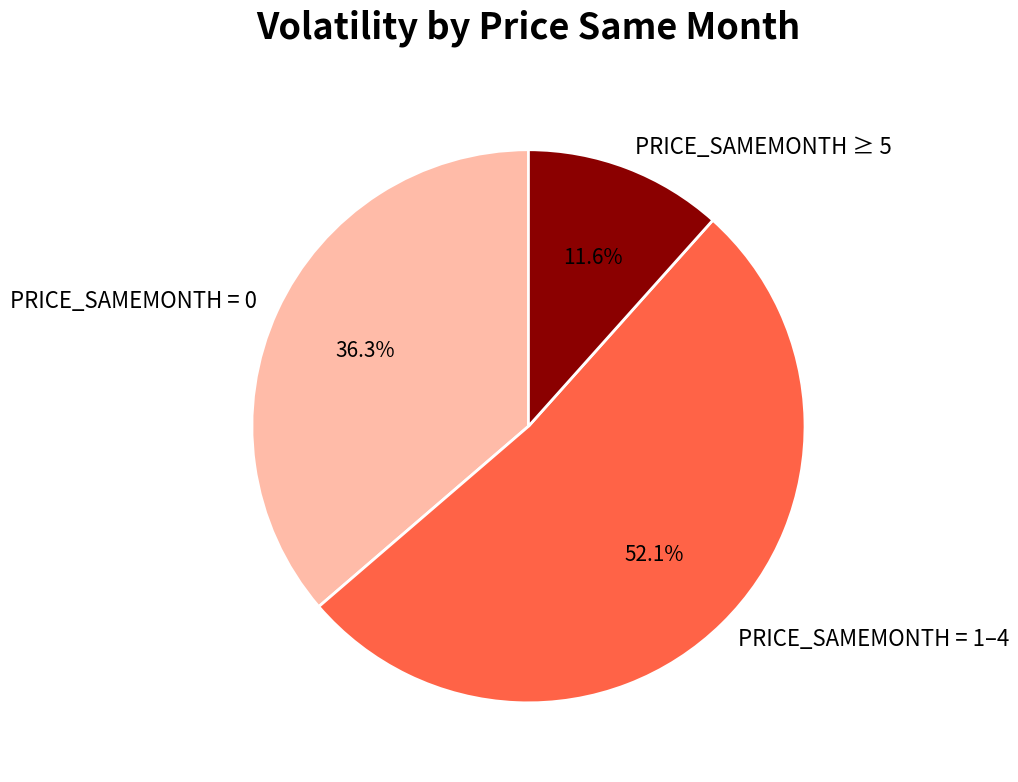

What is the largest slice in the pie chart?

PRICE_SAMEMONTH = 1–4